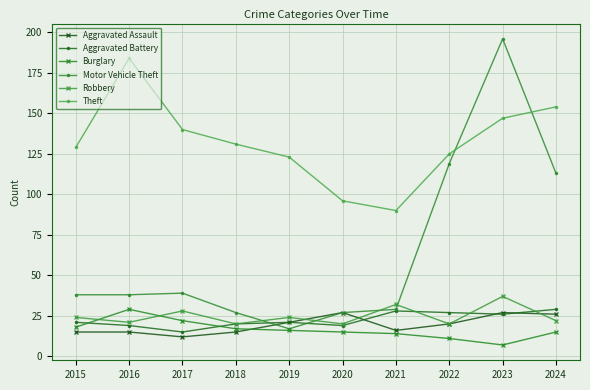

What is the sum of the Theft values at 2023 and 2017?

287